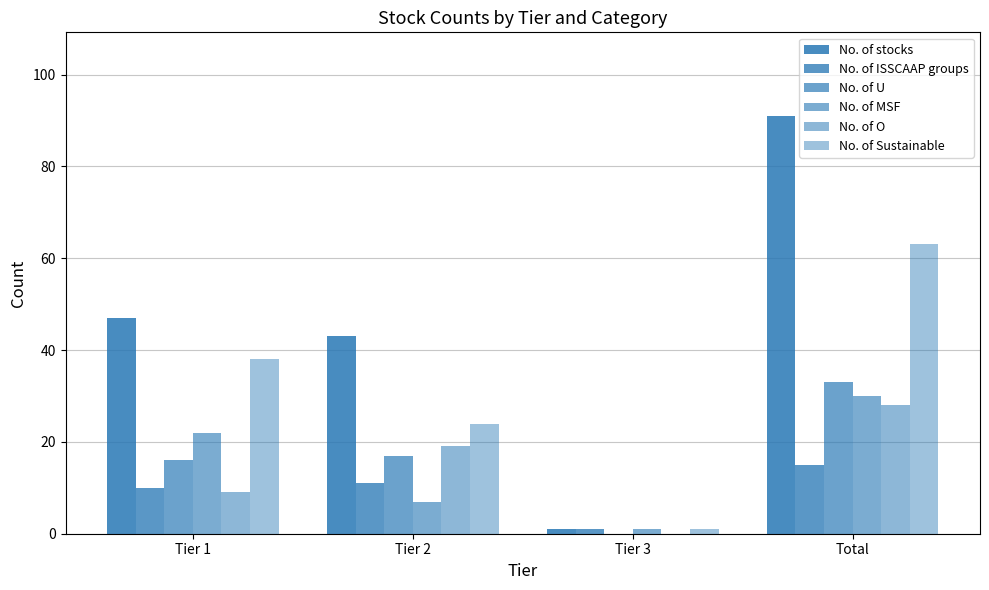

Does the chart contain stacked bars?

No